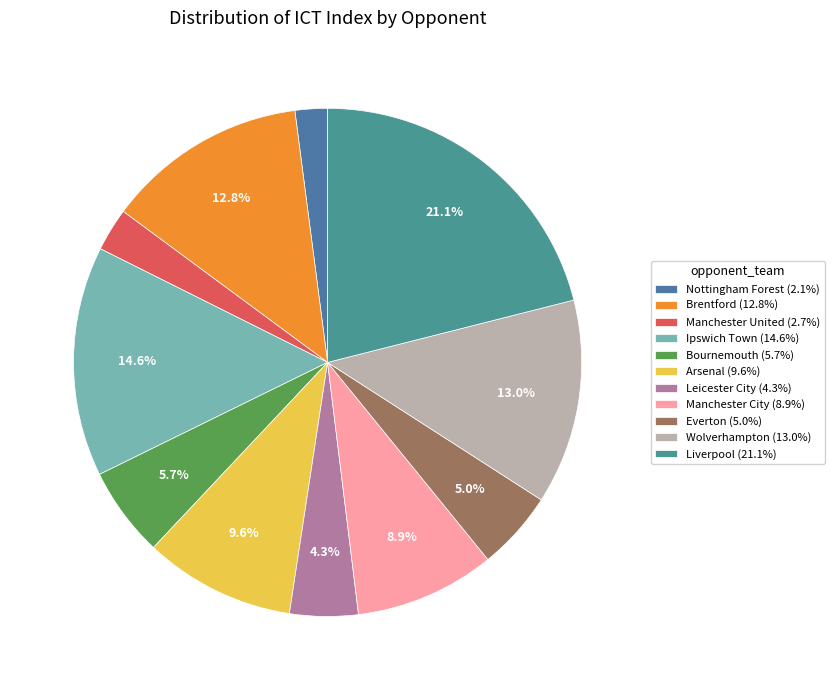

Is the sum of Liverpool and Bournemouth greater than half?

No